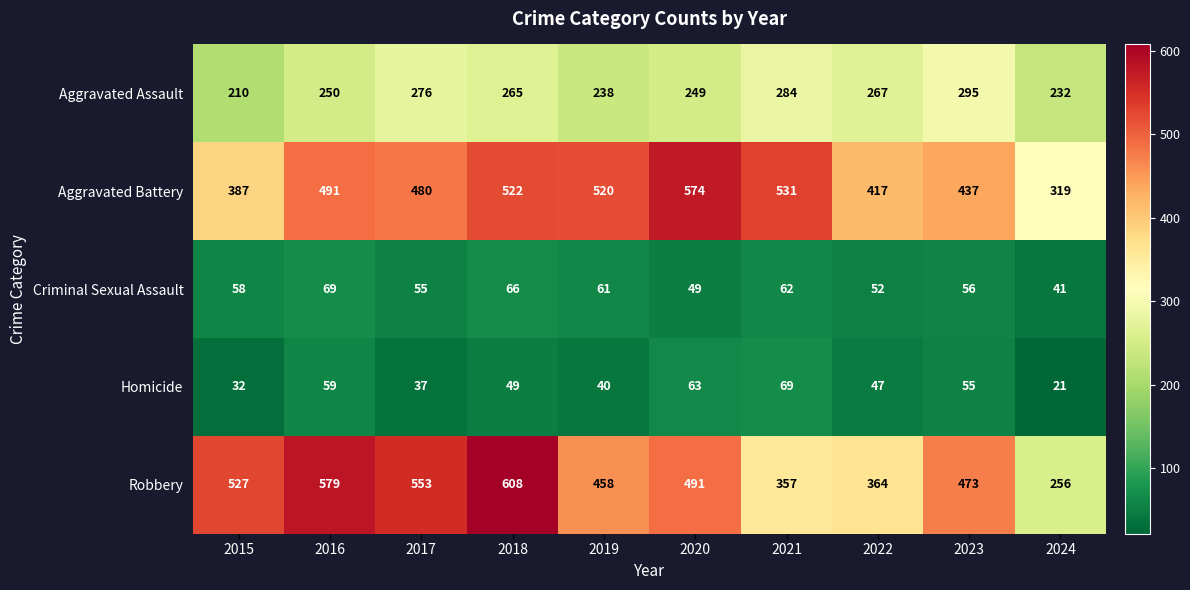

Which series has the largest total across all categories?

Aggravated Battery